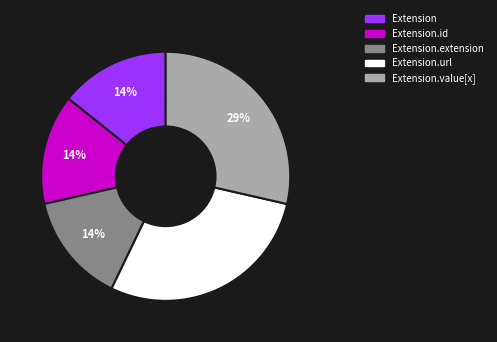

Does any single category account for the majority?

No